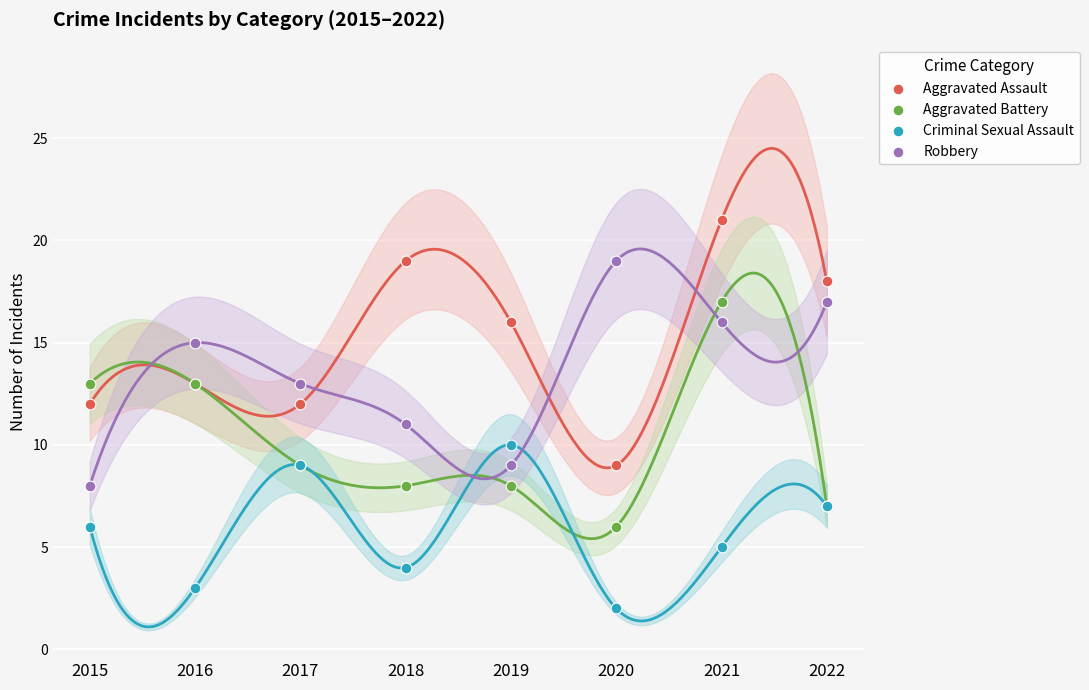

Which series reaches the minimum Y coordinate?

Criminal Sexual Assault